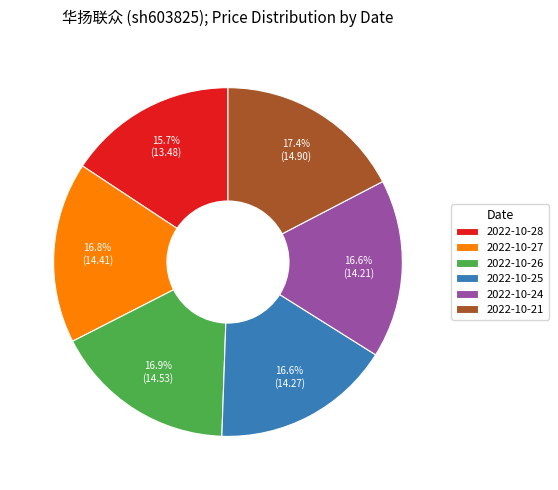

Which category has the smallest portion of the pie?

2022-10-28